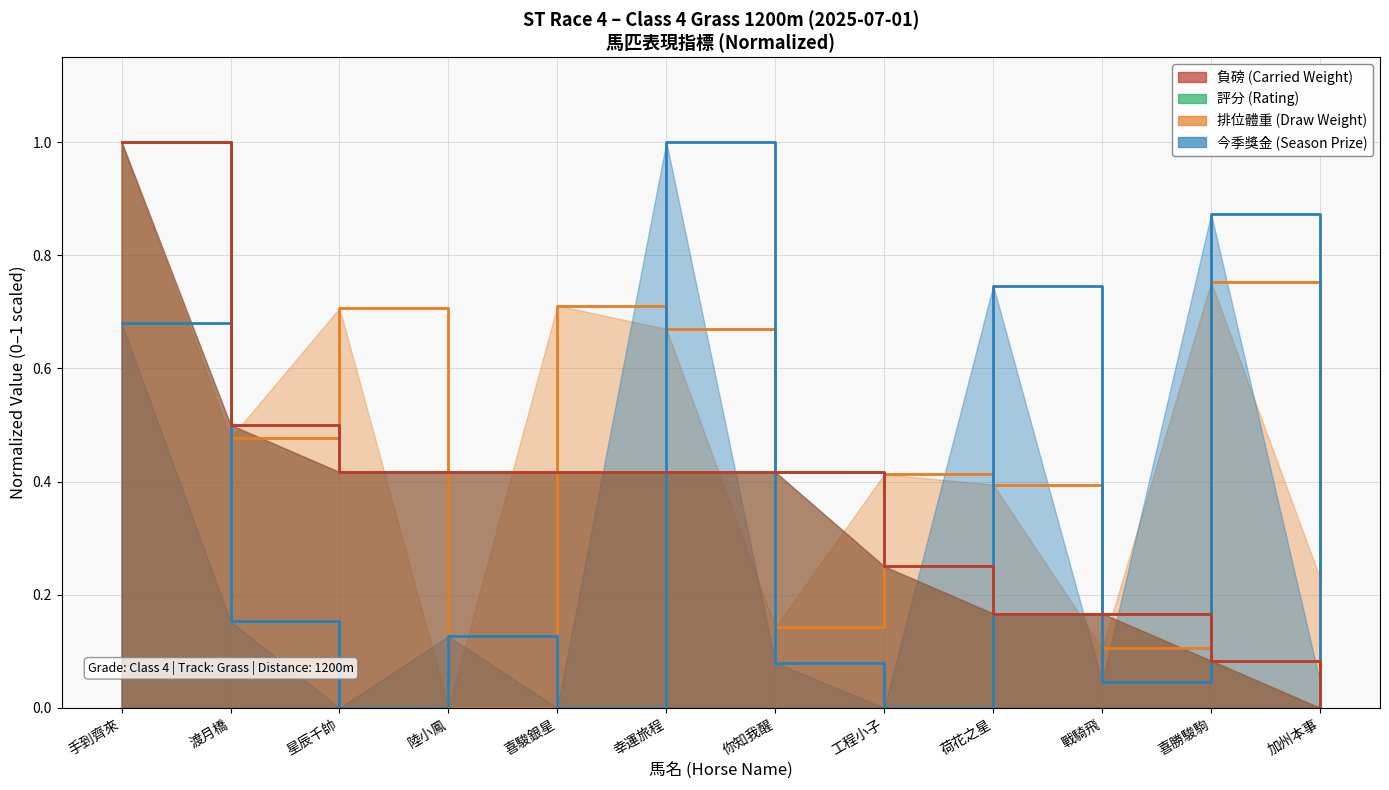

What are all the series names shown in the legend?

負磅, 評分, 排位體重, 今季獎金